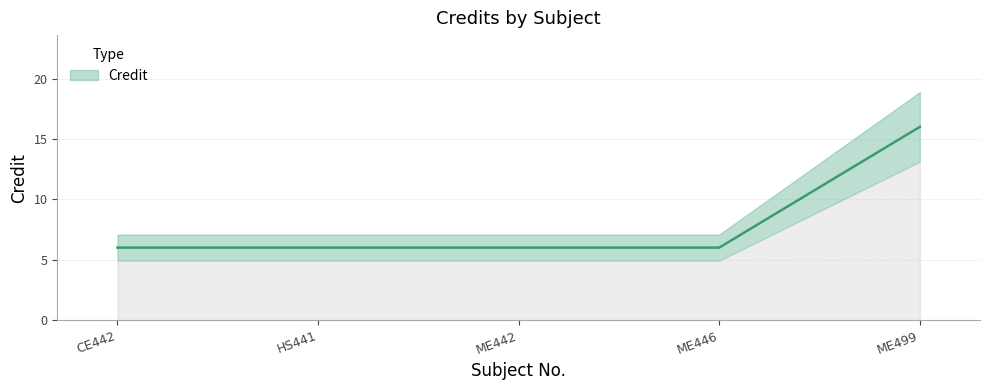

What is the sum of all values?

40